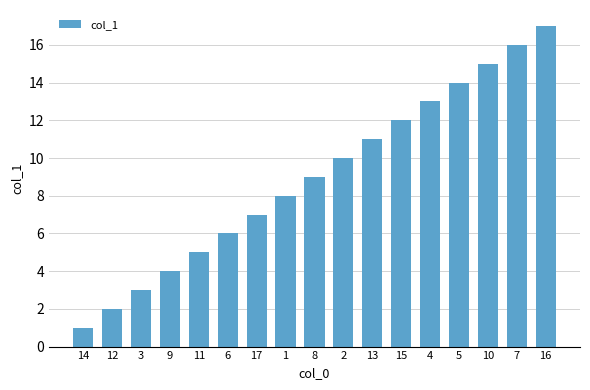

Which has a higher value, 14 or 15?

15